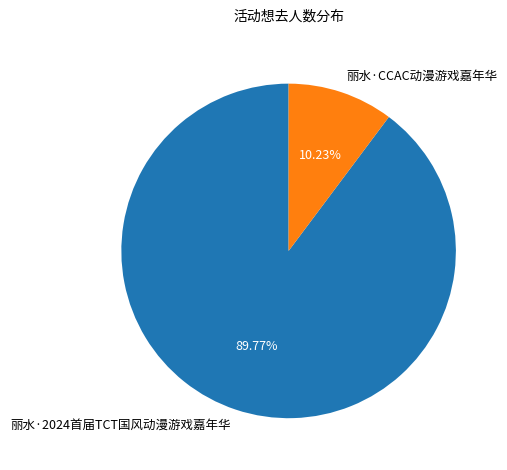

Count the number of slices in the pie.

2